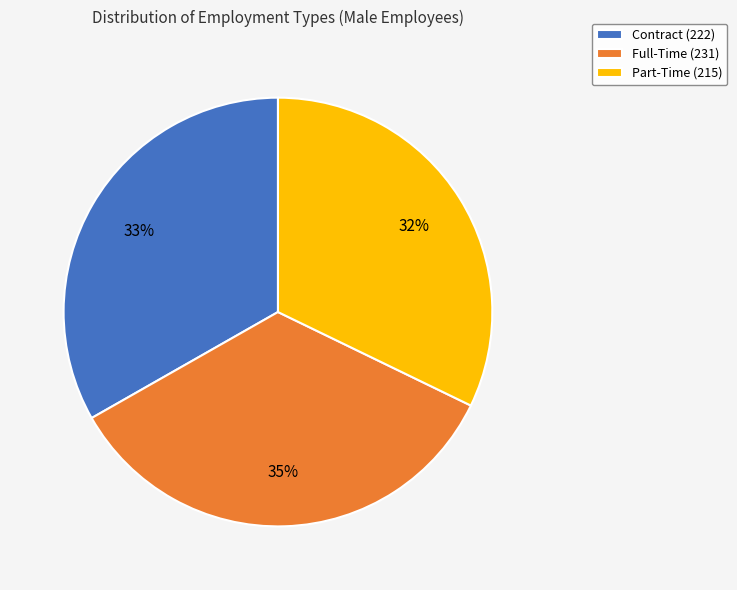

To the nearest percent, what percentage of the pie is Full-Time?

35%